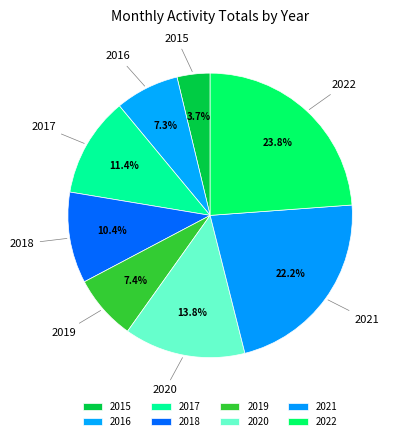

How many segments does this pie chart have?

8